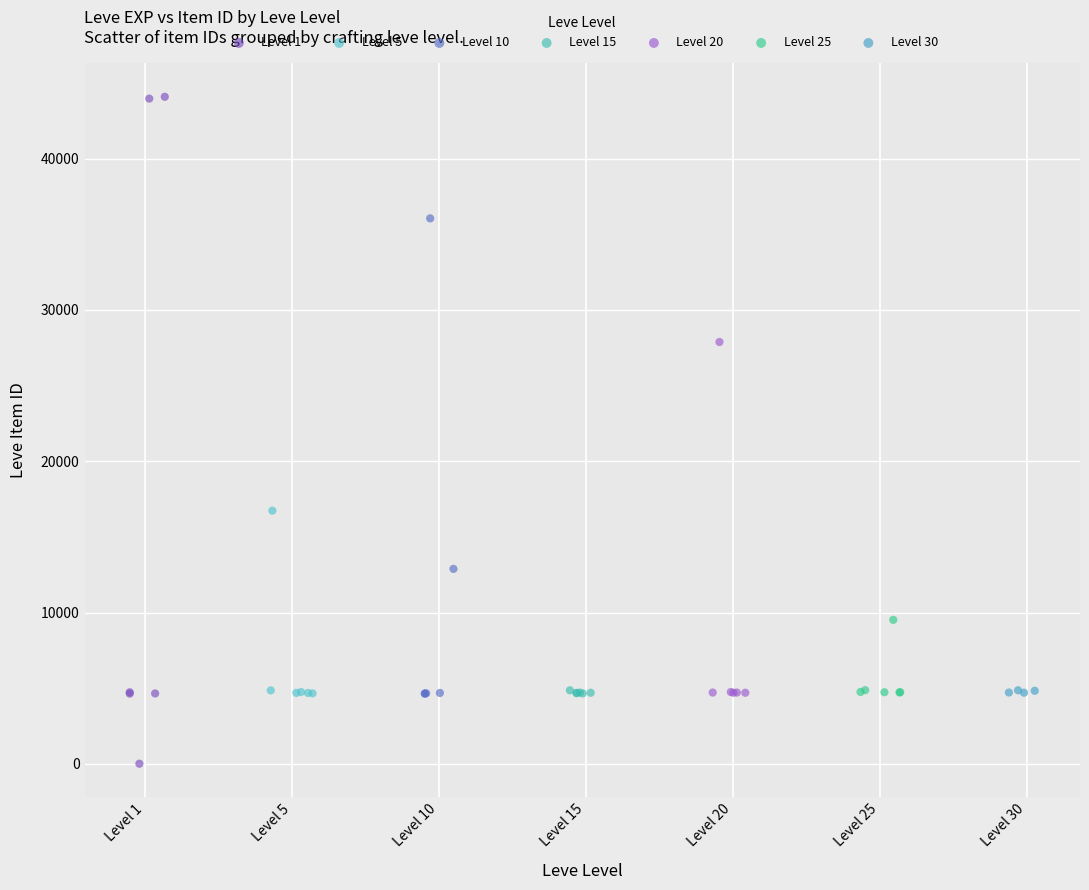

Which series contains the highest Y value?

Level 1